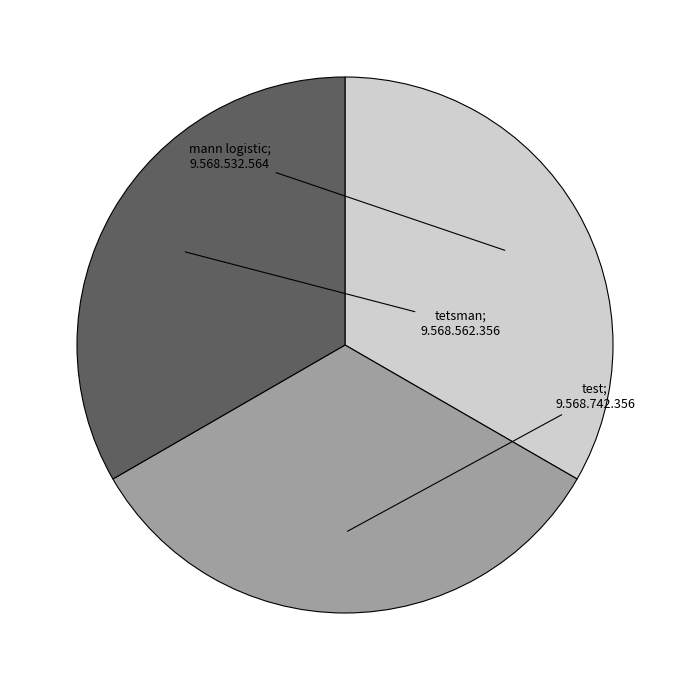

Is there any slice that represents more than half of the pie?

No